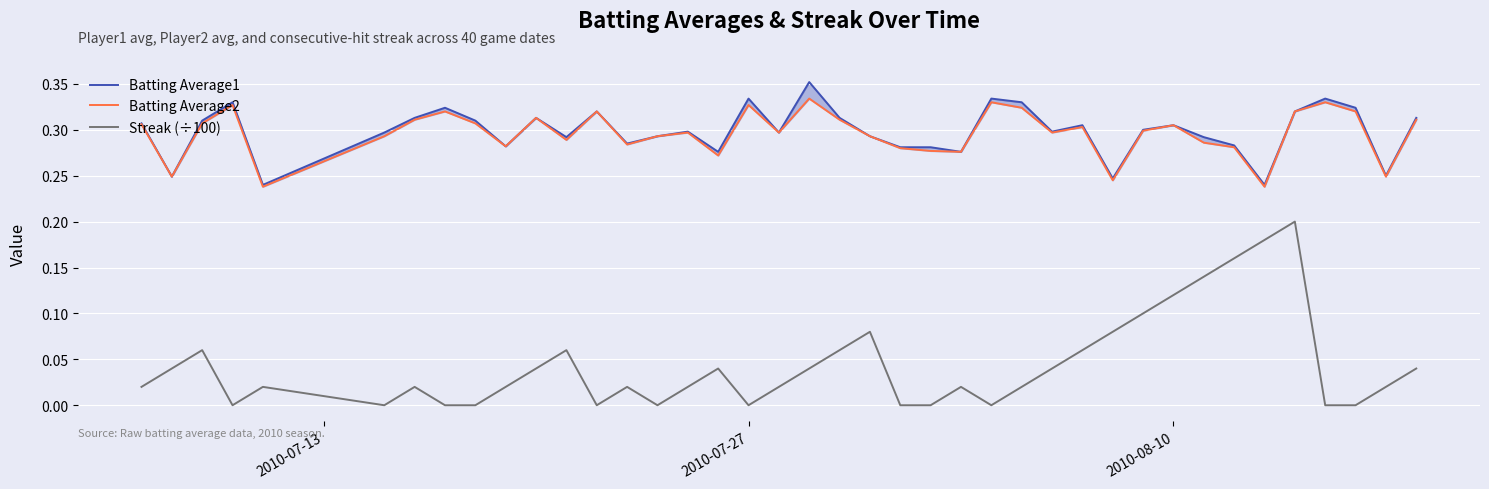

The value of Streak (÷100) at 2010-07-27 is 0.1. True or false?

False